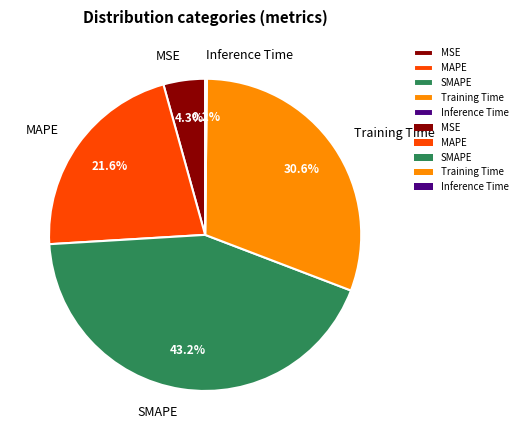

Does MAPE account for over 50% of the chart?

No